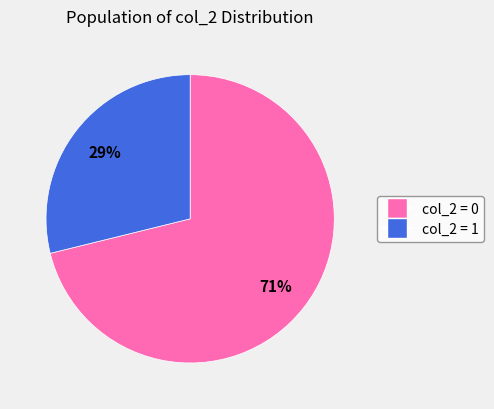

To the nearest percent, what is the difference between the largest and smallest slice percentages?

42%